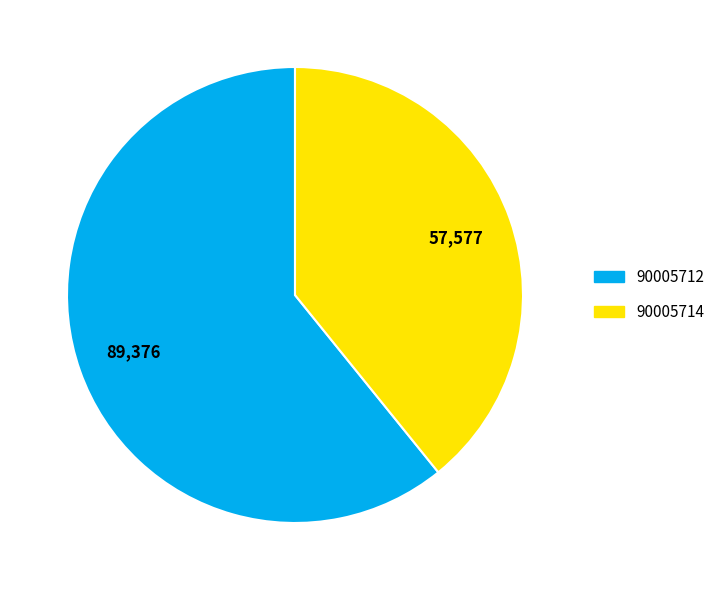

Rank the categories by value from highest to lowest.

90005712, 90005714